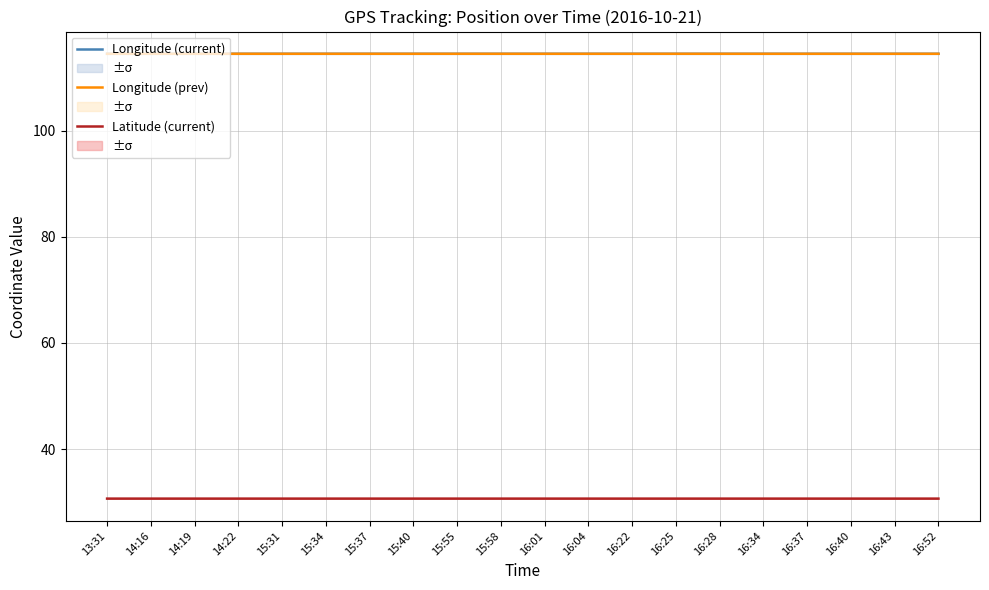

The Longitude (current) series shows 60.7 at 15:40. True or false?

False